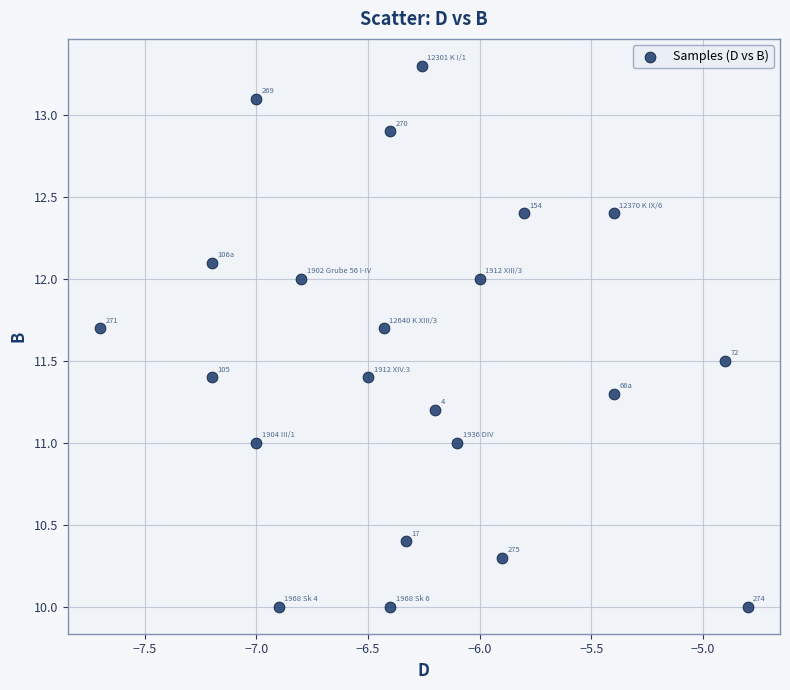

What is the range of Y values (max minus min)?

3.3